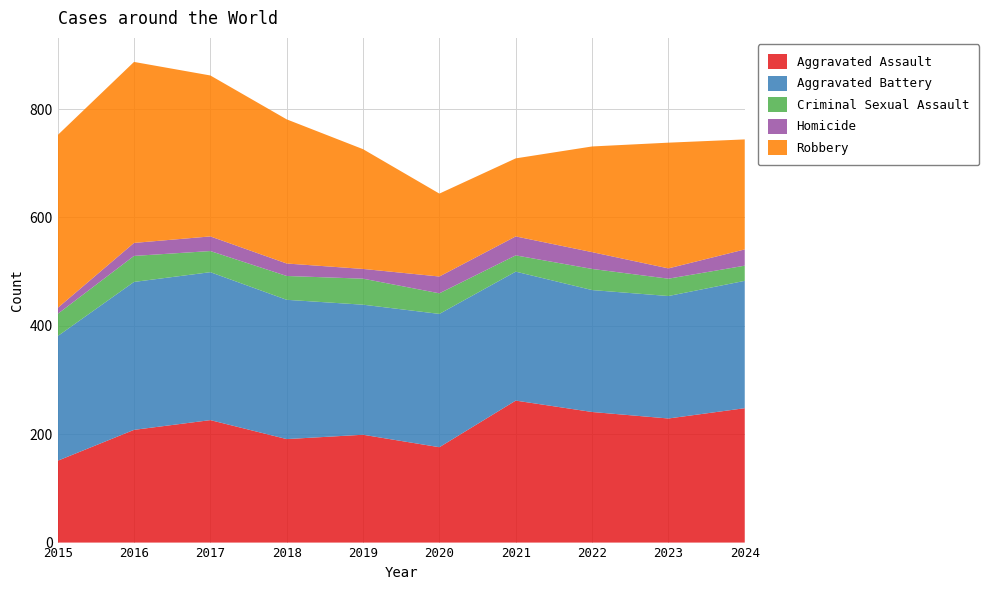

Reading left to right, extract all data points from this chart.

Aggravated Assault: 2015=151	2016=208	2017=226	2018=191	2019=199	2020=176	2021=262	2022=241	2023=229	2024=248
Aggravated Battery: 2015=230	2016=273	2017=273	2018=257	2019=240	2020=246	2021=238	2022=225	2023=226	2024=235
Criminal Sexual Assault: 2015=41	2016=48	2017=39	2018=44	2019=48	2020=38	2021=30	2022=39	2023=32	2024=28
Homicide: 2015=11	2016=24	2017=27	2018=23	2019=18	2020=31	2021=35	2022=31	2023=19	2024=30
Robbery: 2015=319	2016=334	2017=297	2018=266	2019=221	2020=153	2021=144	2022=195	2023=232	2024=203